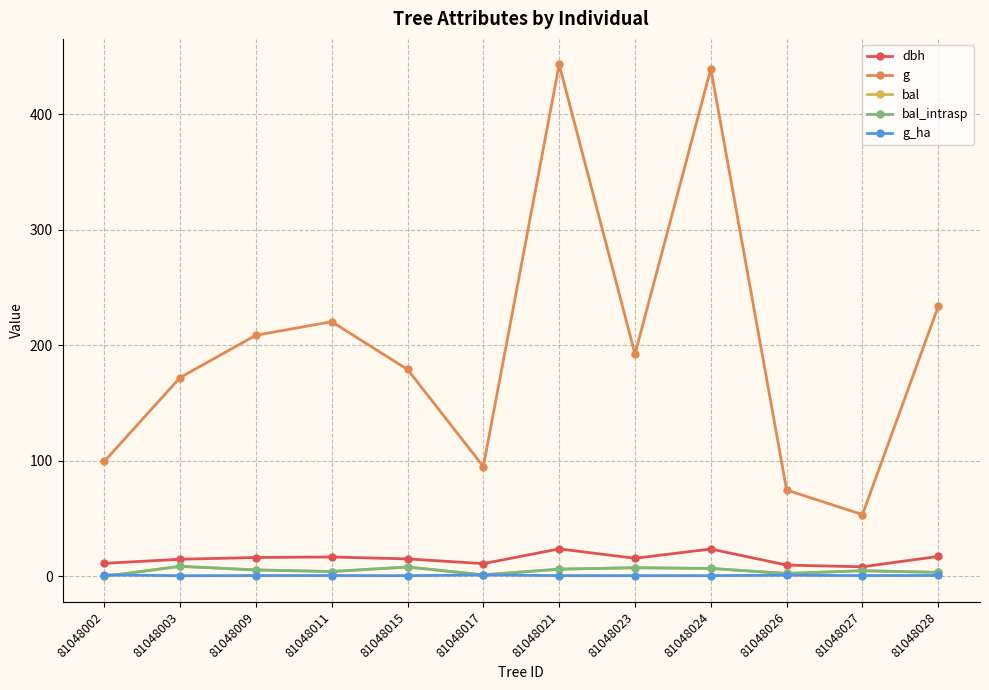

What are all the series names shown in the legend?

dbh, g, bal, bal_intrasp, g_ha